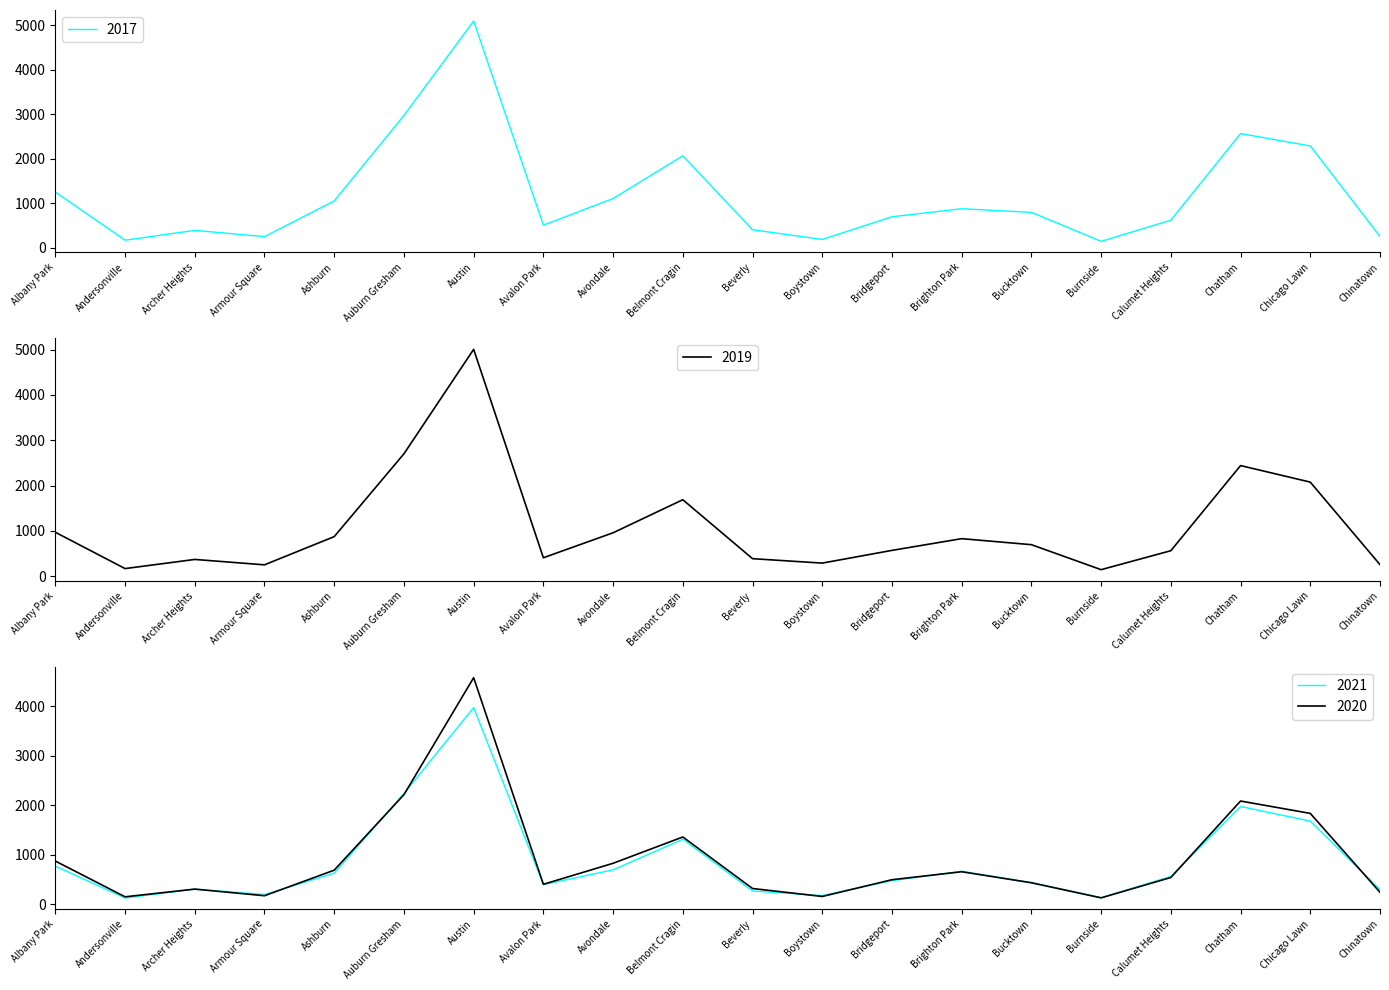

True or false: 2019 and 2018 cross at least once.

False